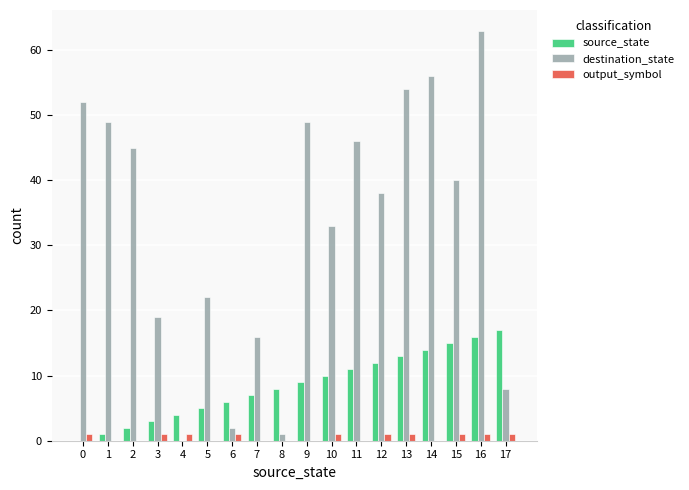

How many positive values does the source_state series have?

17